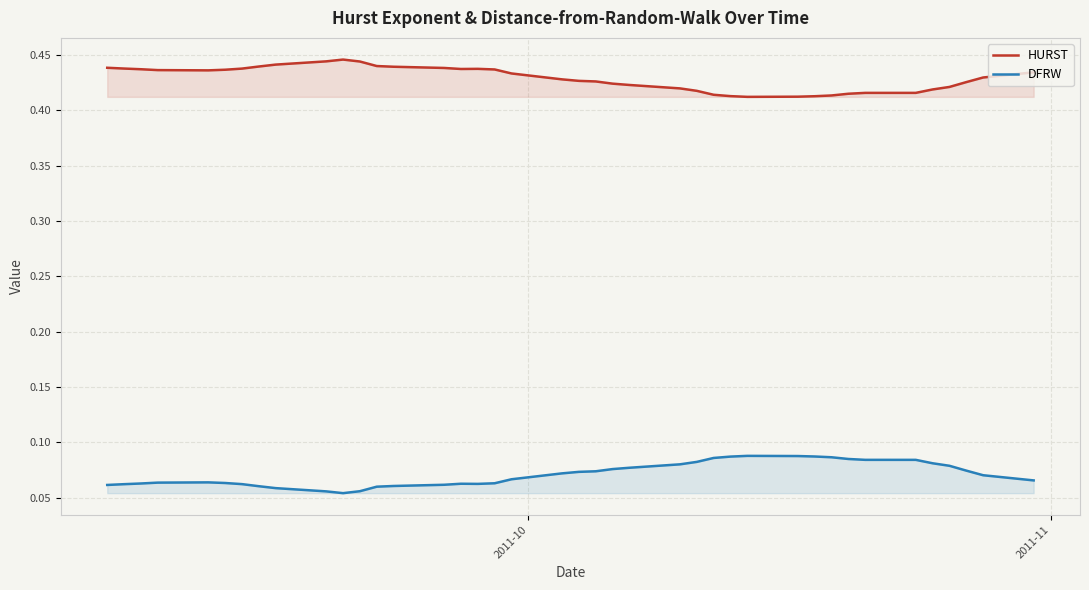

True or false: HURST and DFRW intersect in this chart.

False